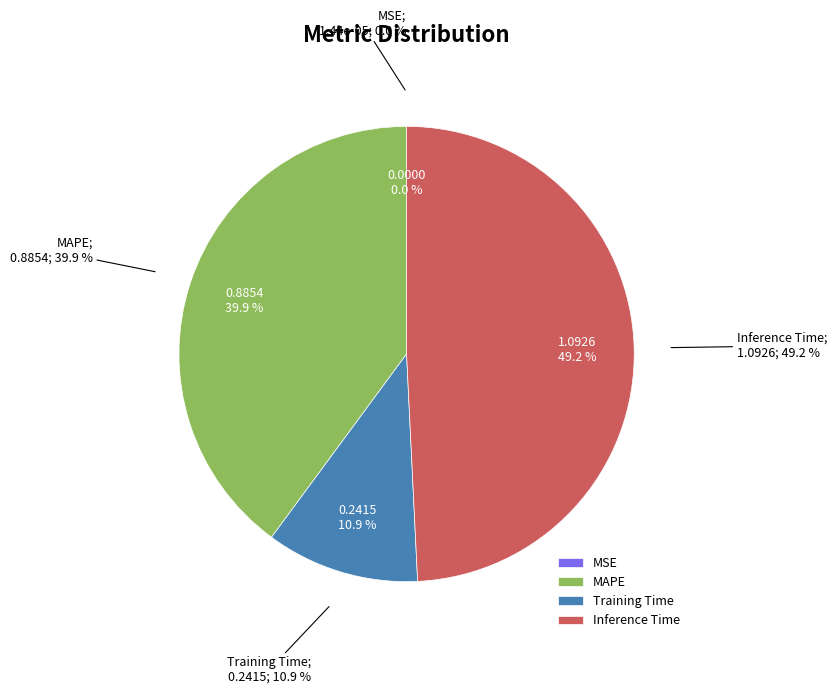

What percentage do MAPE and MSE together represent?

39.9%